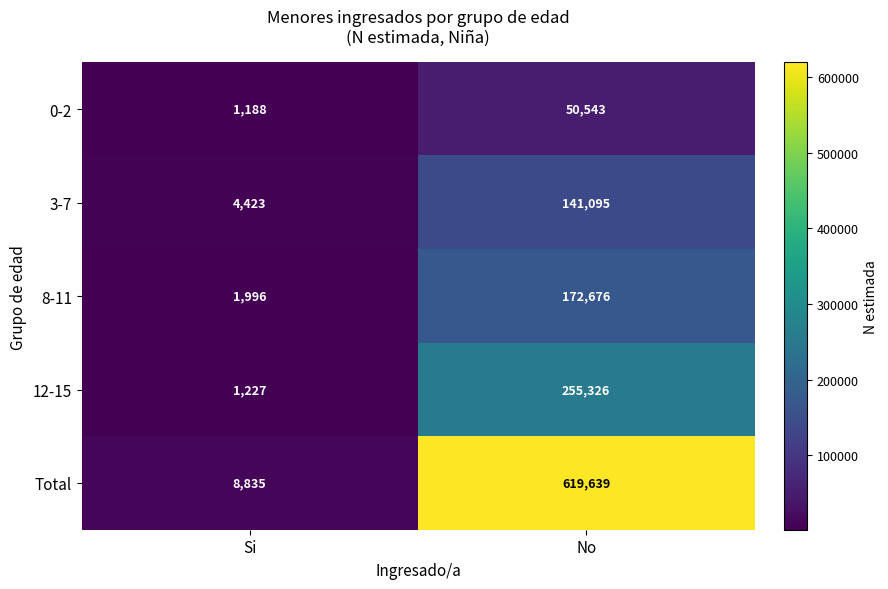

What is the difference between the highest and lowest values at Si?

7647